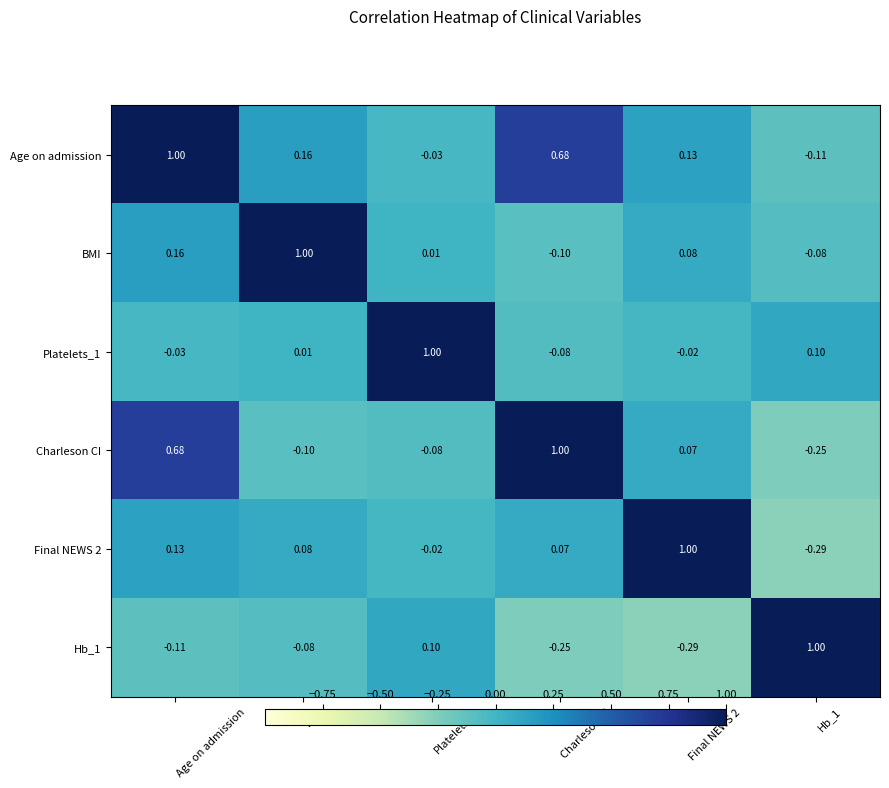

Which category has the lowest value in the BMI series?

Charleson CI